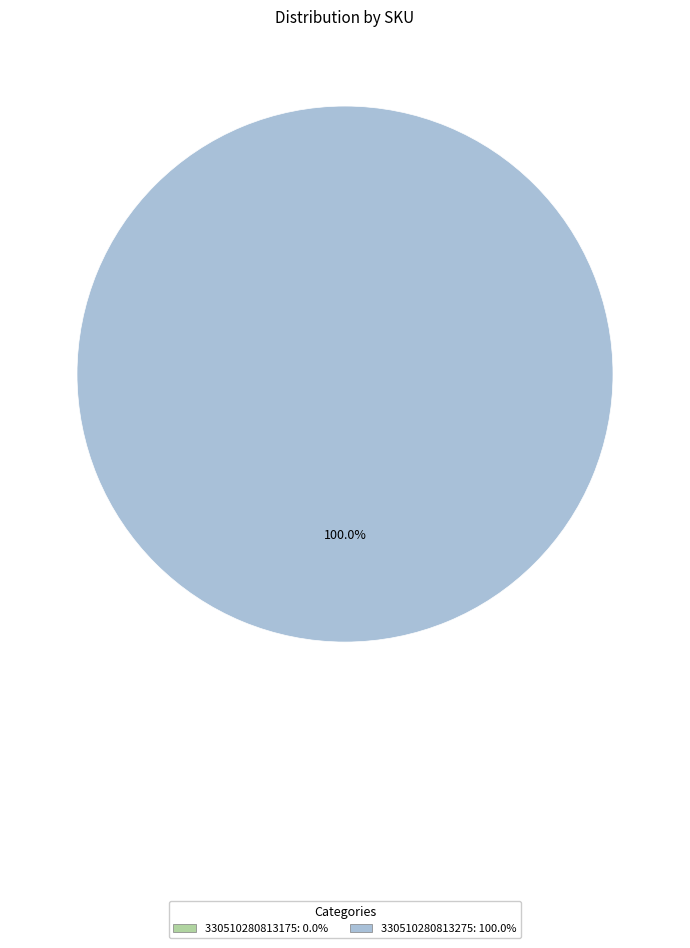

Does any single category account for the majority?

Yes